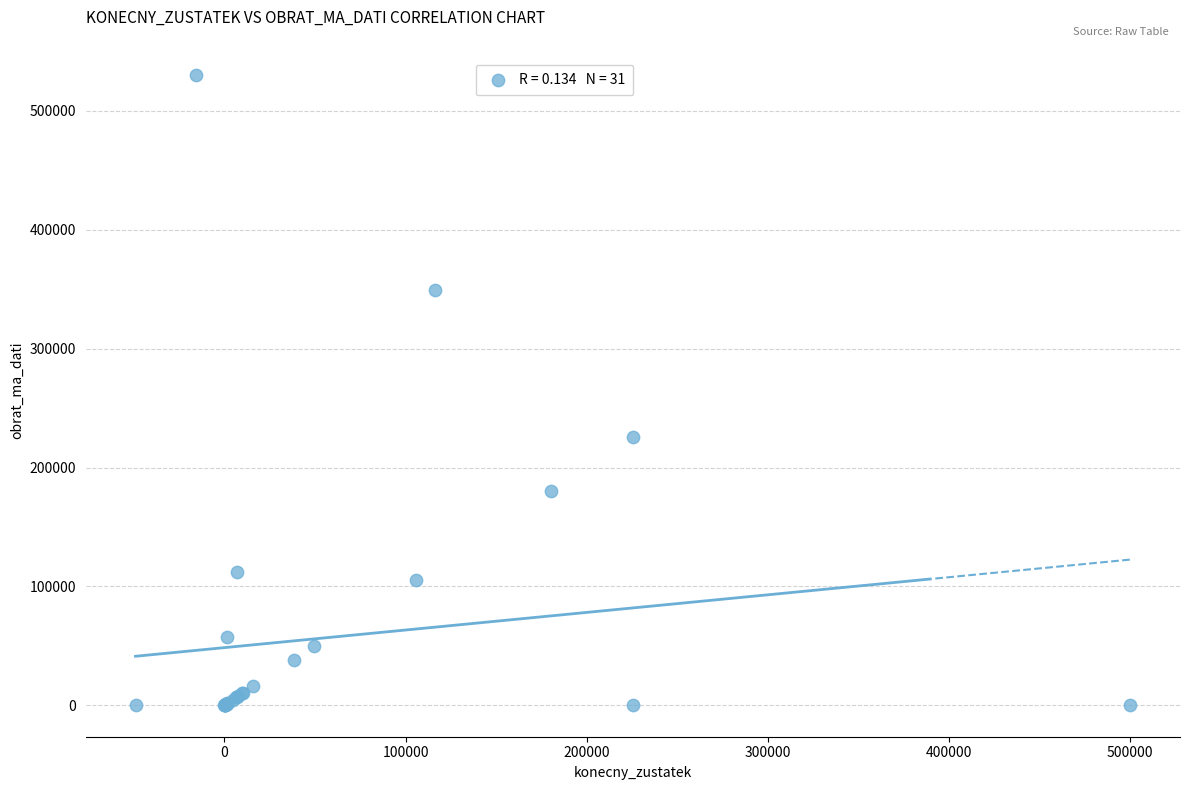

What Y value in the scatter plot is closest to 265000?

225806.0